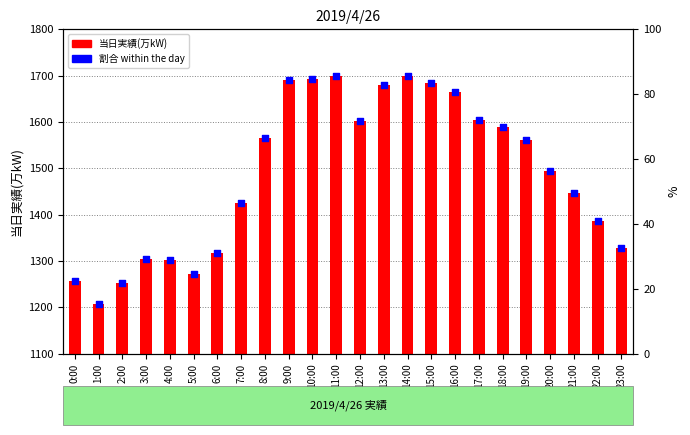

Which series reaches the minimum Y coordinate?

割合 within the day